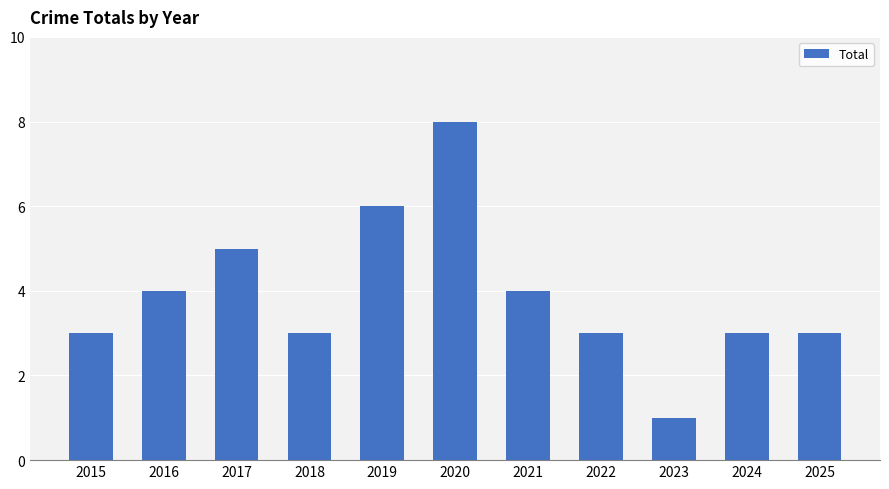

Are the bars grouped side by side (vs. stacked)?

No